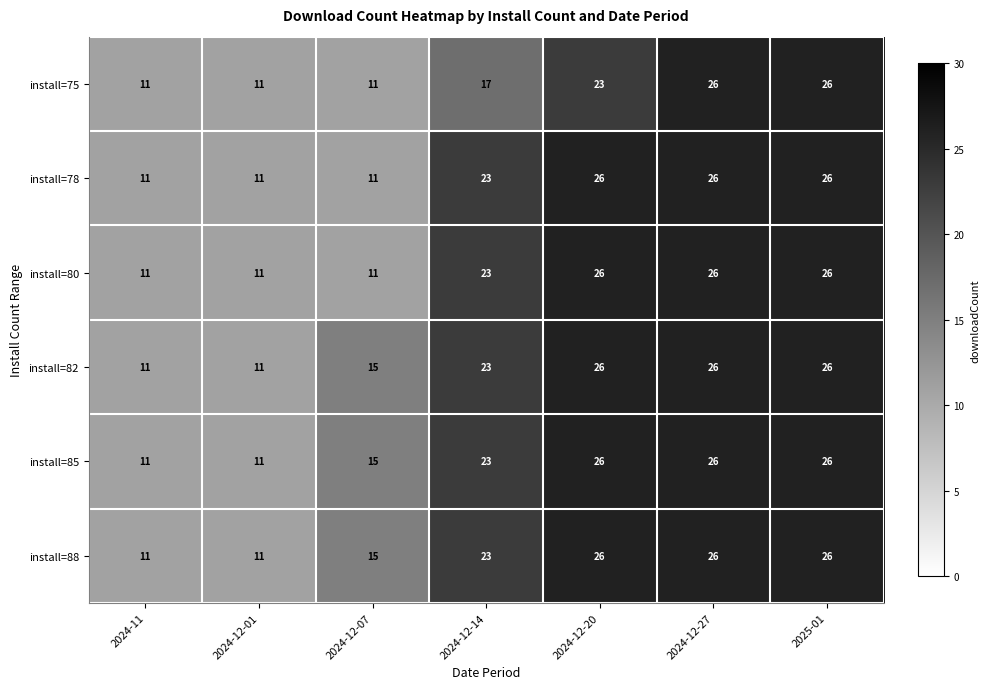

At which label is install=88 closest to 18?

2024-12-07